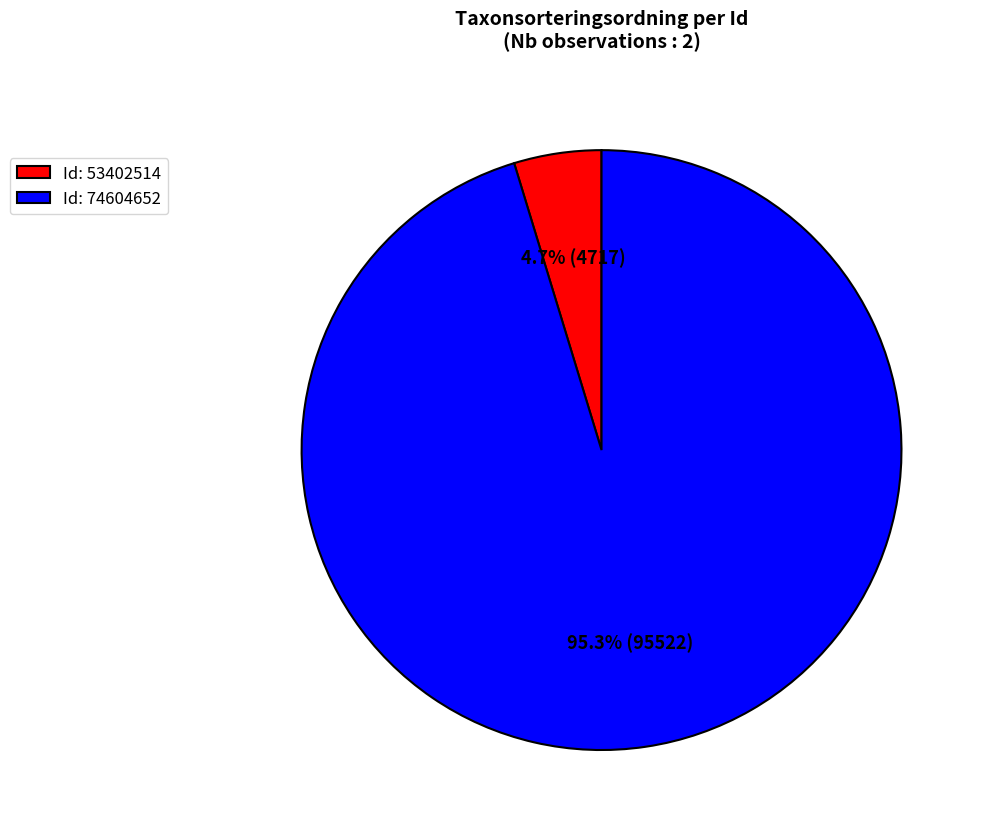

Which slice is the largest?

Id: 74604652